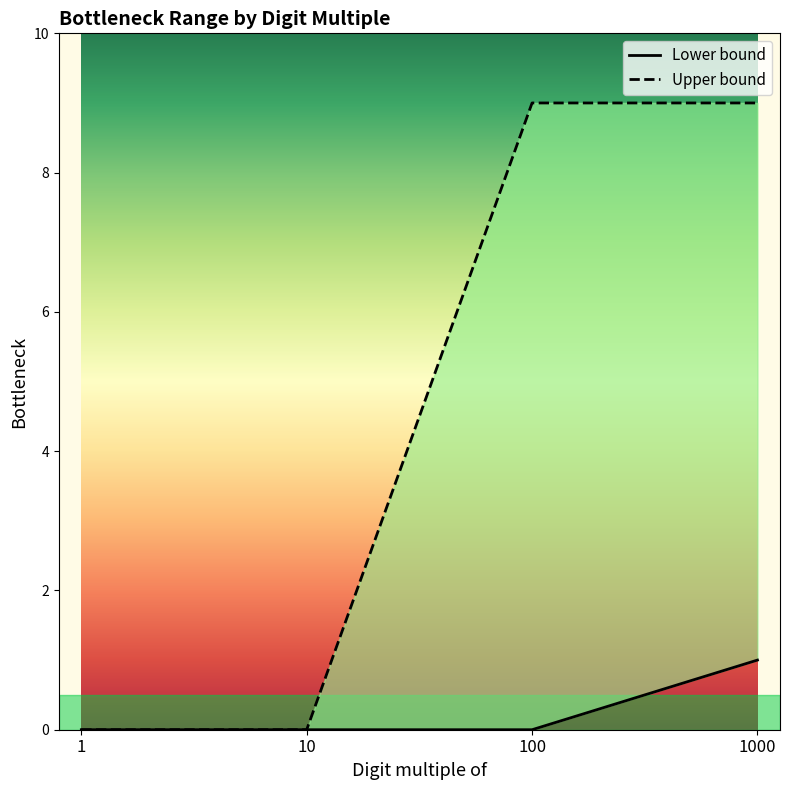

What is the difference between the highest and lowest values at 1000?

8